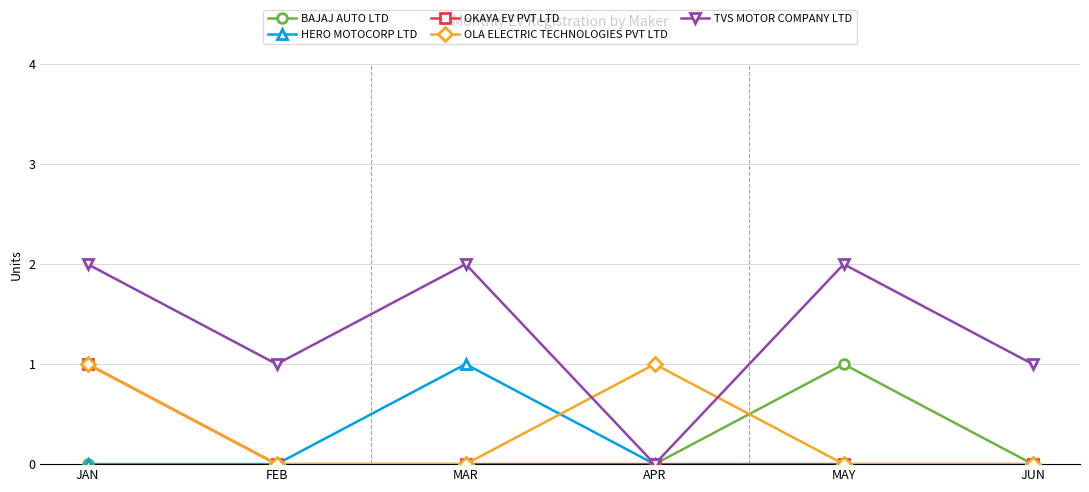

Reading left to right, extract all data points from this chart.

BAJAJ AUTO LTD: JAN=0	FEB=0	MAR=0	APR=0	MAY=1	JUN=0
HERO MOTOCORP LTD: JAN=0	FEB=0	MAR=1	APR=0	MAY=0	JUN=0
OKAYA EV PVT LTD: JAN=1	FEB=0	MAR=0	APR=0	MAY=0	JUN=0
OLA ELECTRIC TECHNOLOGIES PVT LTD: JAN=1	FEB=0	MAR=0	APR=1	MAY=0	JUN=0
TVS MOTOR COMPANY LTD: JAN=2	FEB=1	MAR=2	APR=0	MAY=2	JUN=1